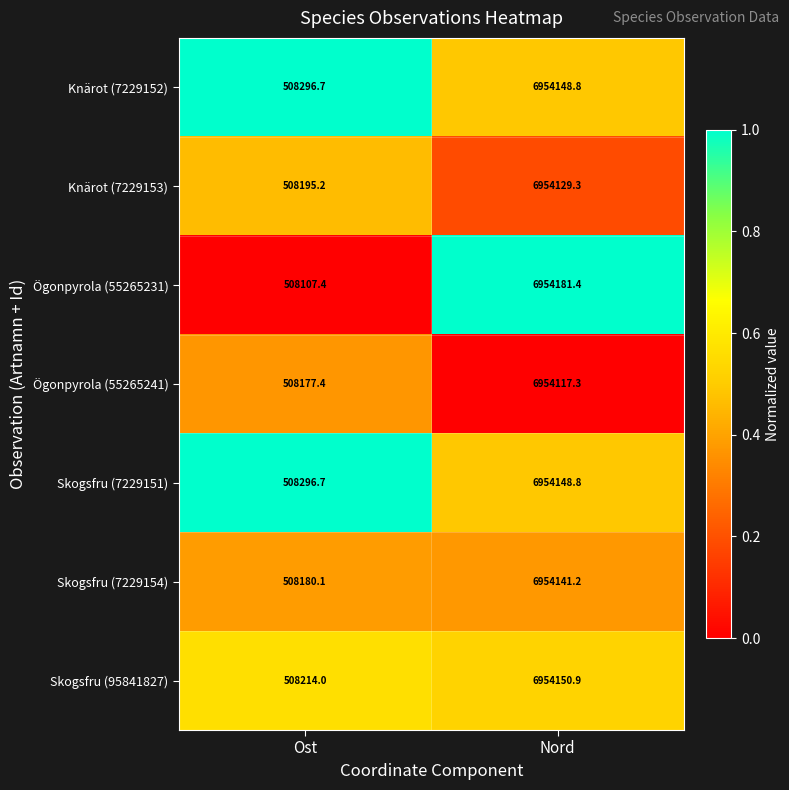

Reading left to right, list all the values displayed in this chart.

Knärot (7229152): 508296.7	6954148.8
Knärot (7229153): 508195.2	6954129.3
Ögonpyrola (55265231): 508107.4	6954181.4
Ögonpyrola (55265241): 508177.4	6954117.3
Skogsfru (7229151): 508296.7	6954148.8
Skogsfru (7229154): 508180.1	6954141.2
Skogsfru (95841827): 508214.0	6954150.9